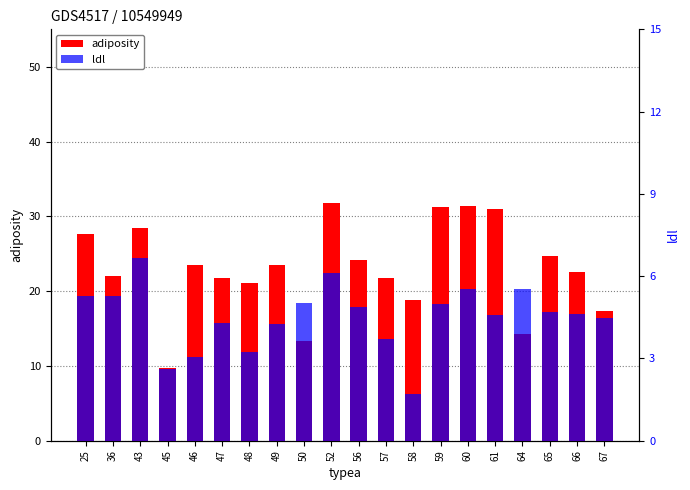

What are all the series names shown in the legend?

adiposity, ldl